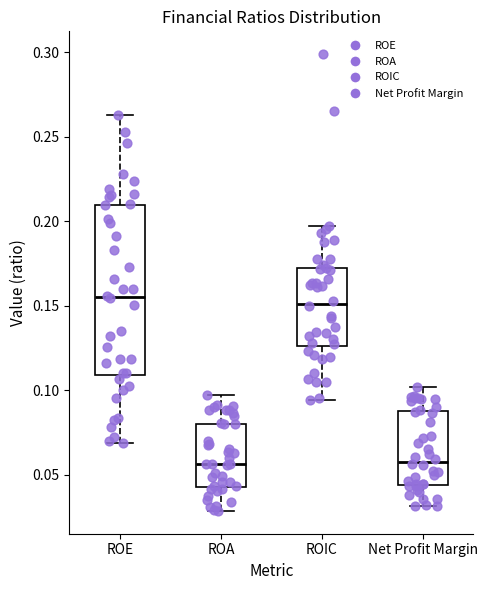

Where is the upper edge of the box for ROIC on the y-axis? The values are not printed on the chart, so give them approximately, as read against the axis.

0.175